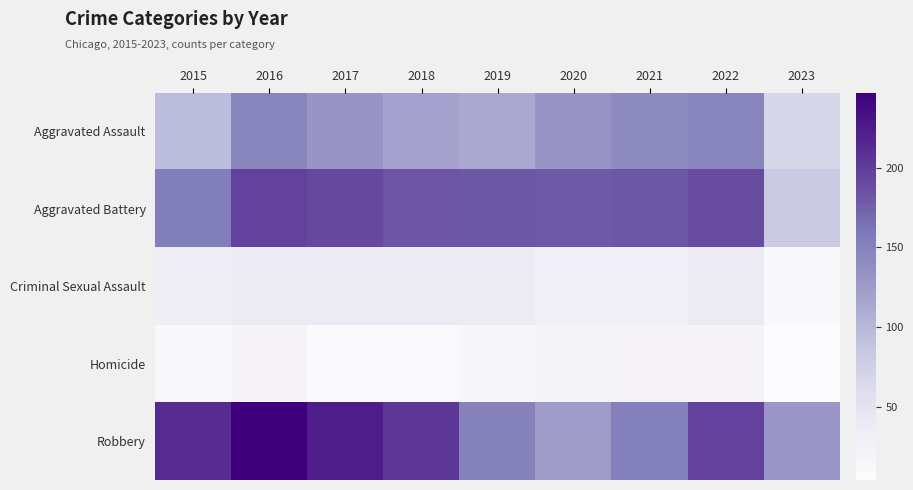

Which series has the largest total across all categories?

Robbery